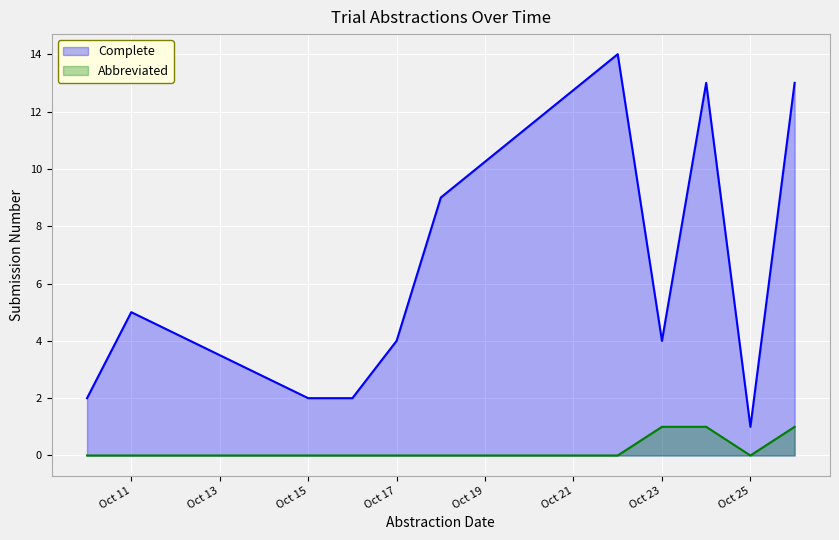

Is it true that Complete equals 1 at 16?

True